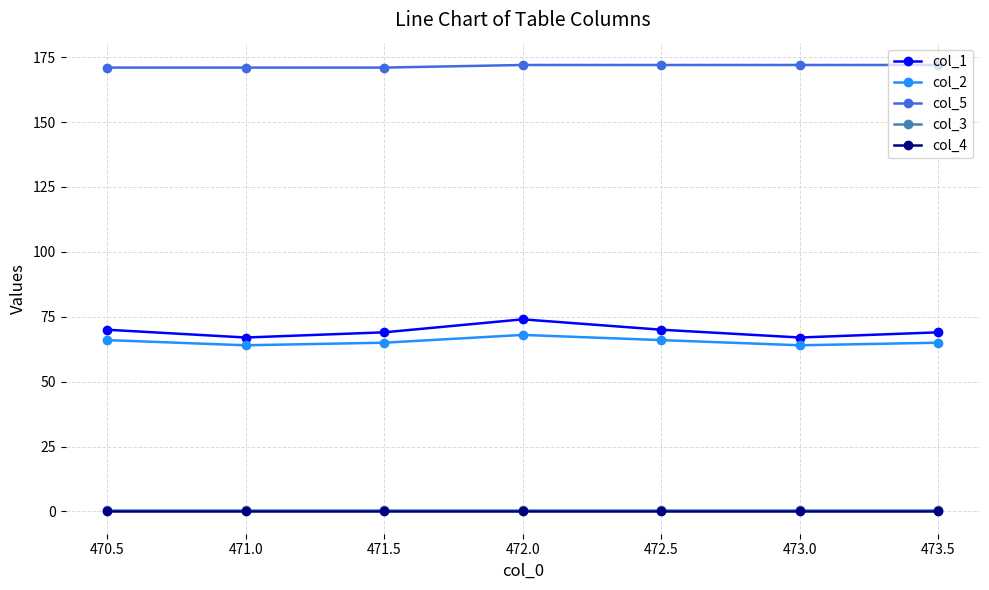

The value of col_4 at 472.5 is 0.0. True or false?

True